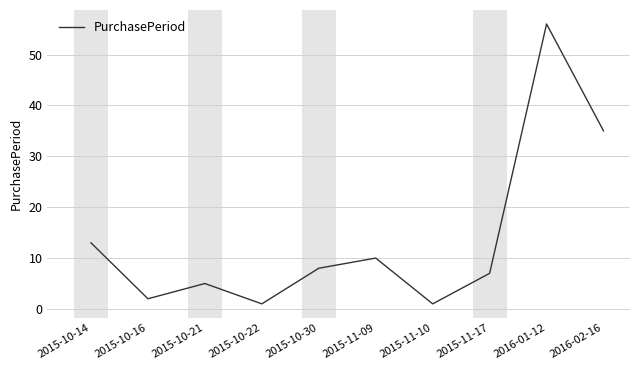

How many lines are shown in the chart?

1